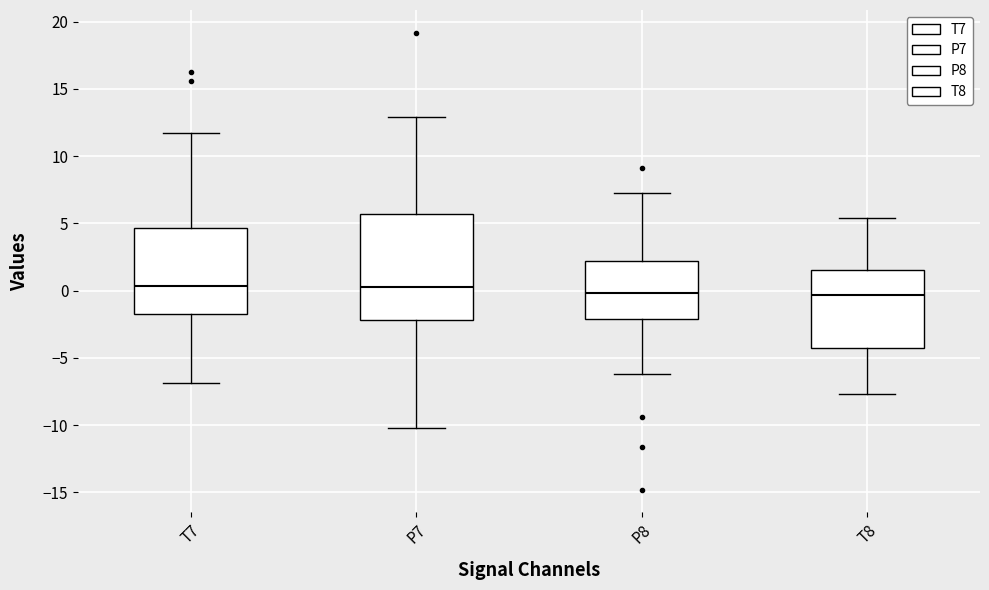

Reading left to right, read every box against the y-axis: the position of its median line, the range the box covers, and the ends of its whiskers. The values are not printed on the chart, so give them approximately, as read against the axis.

T7: median 0.5, box -1.5 to 4.5, whiskers -7.0 to 11.5
P7: median 0.5, box -2.0 to 5.5, whiskers -10.0 to 13.0
P8: median 0.0, box -2.0 to 2.0, whiskers -6.0 to 7.5
T8: median -0.5, box -4.5 to 1.5, whiskers -7.5 to 5.5